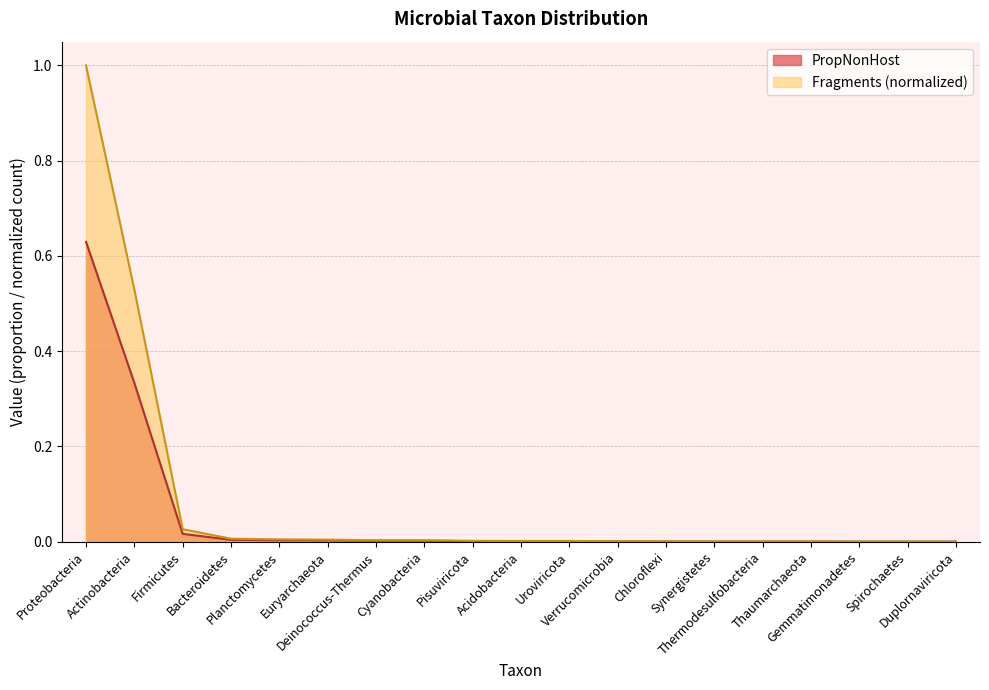

Which series has the widest spread of values?

Fragments (normalized)